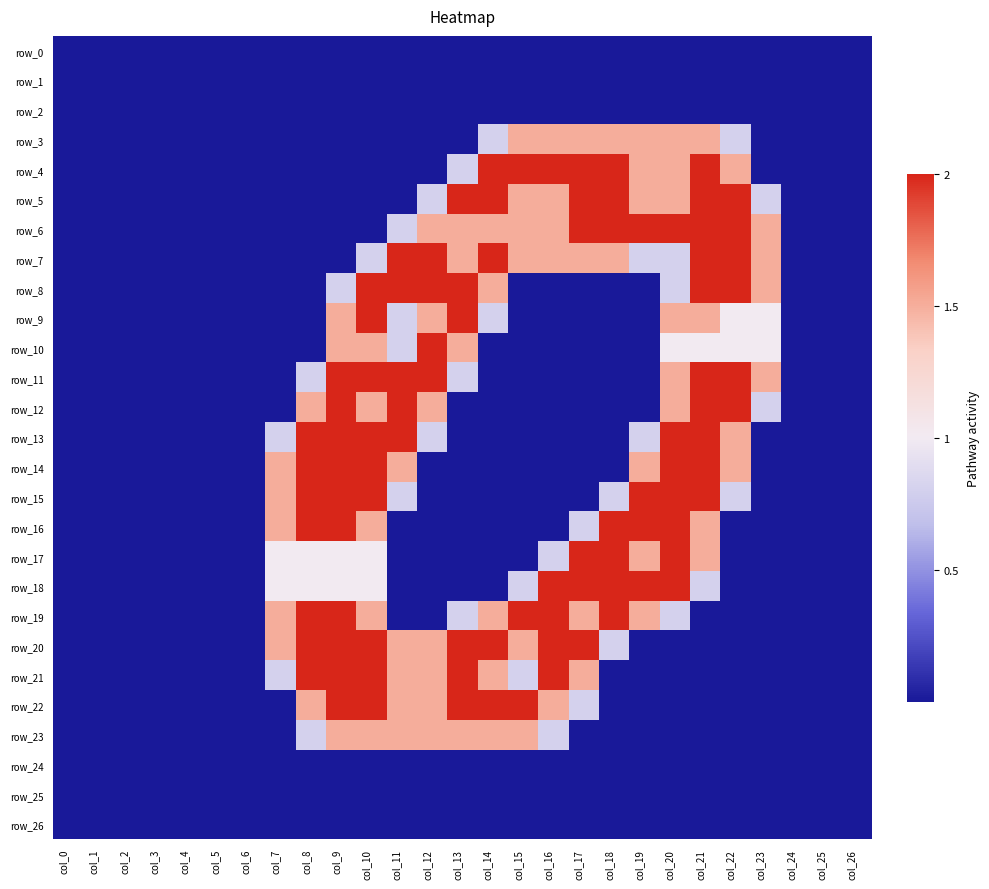

At how many categories does at least one series exceed 0?

17